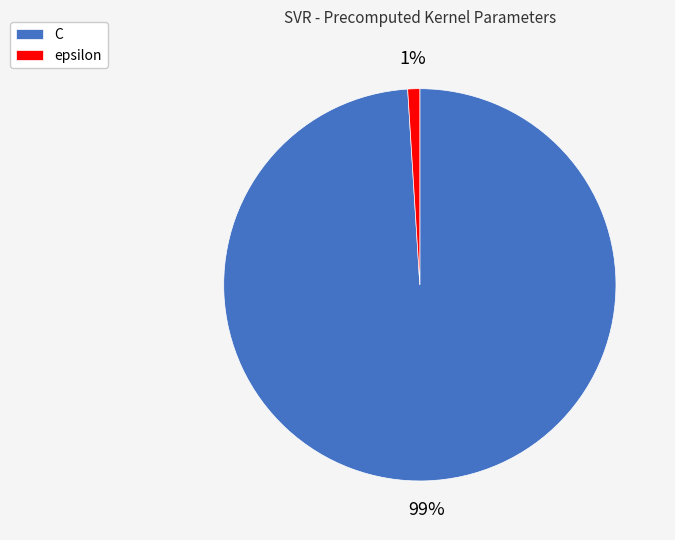

Between epsilon and C, which is larger?

C